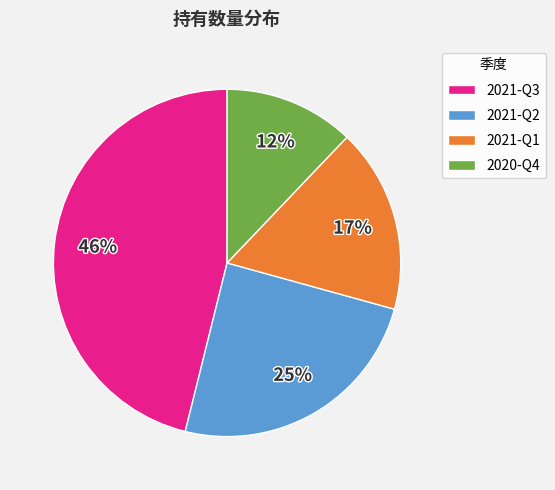

How many slices are in this pie chart?

4